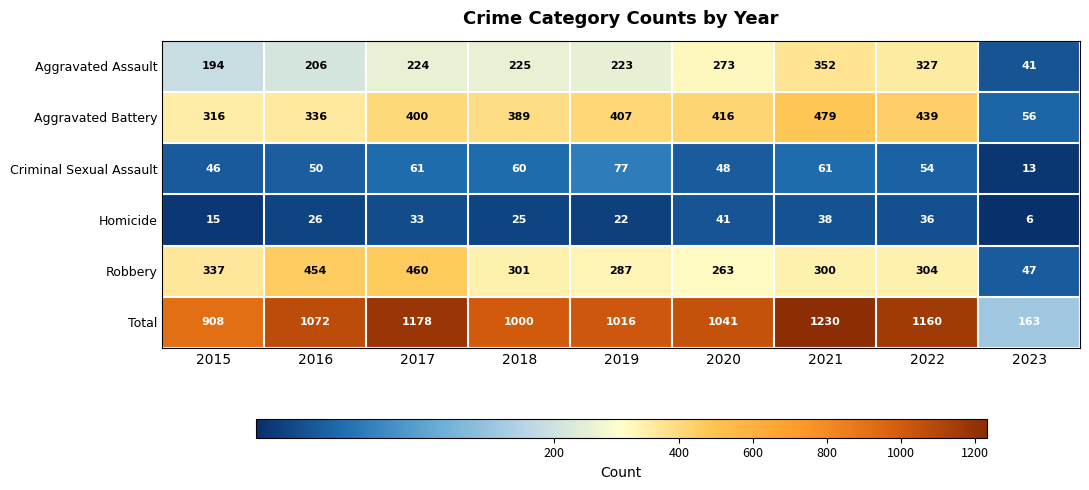

What is the difference between the highest and lowest values at 2018?

975